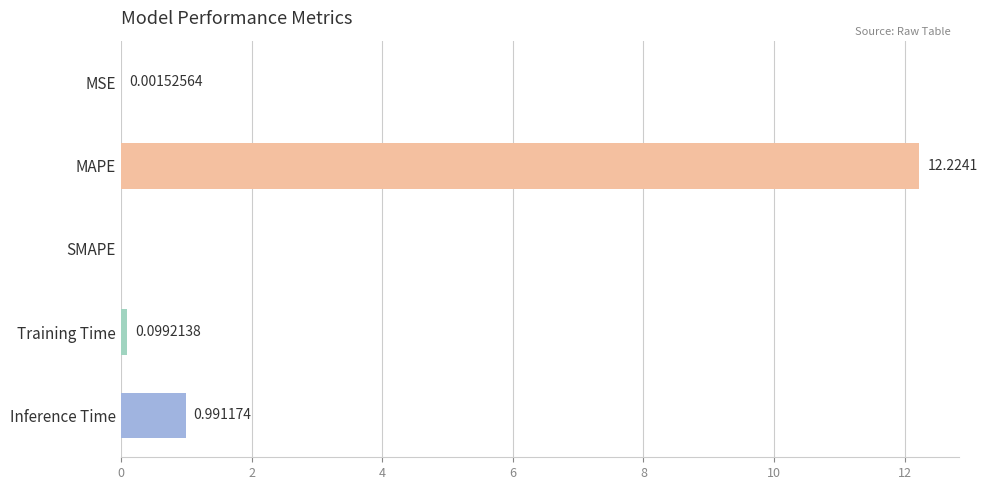

At which category does the chart reach its peak across all series?

MAPE